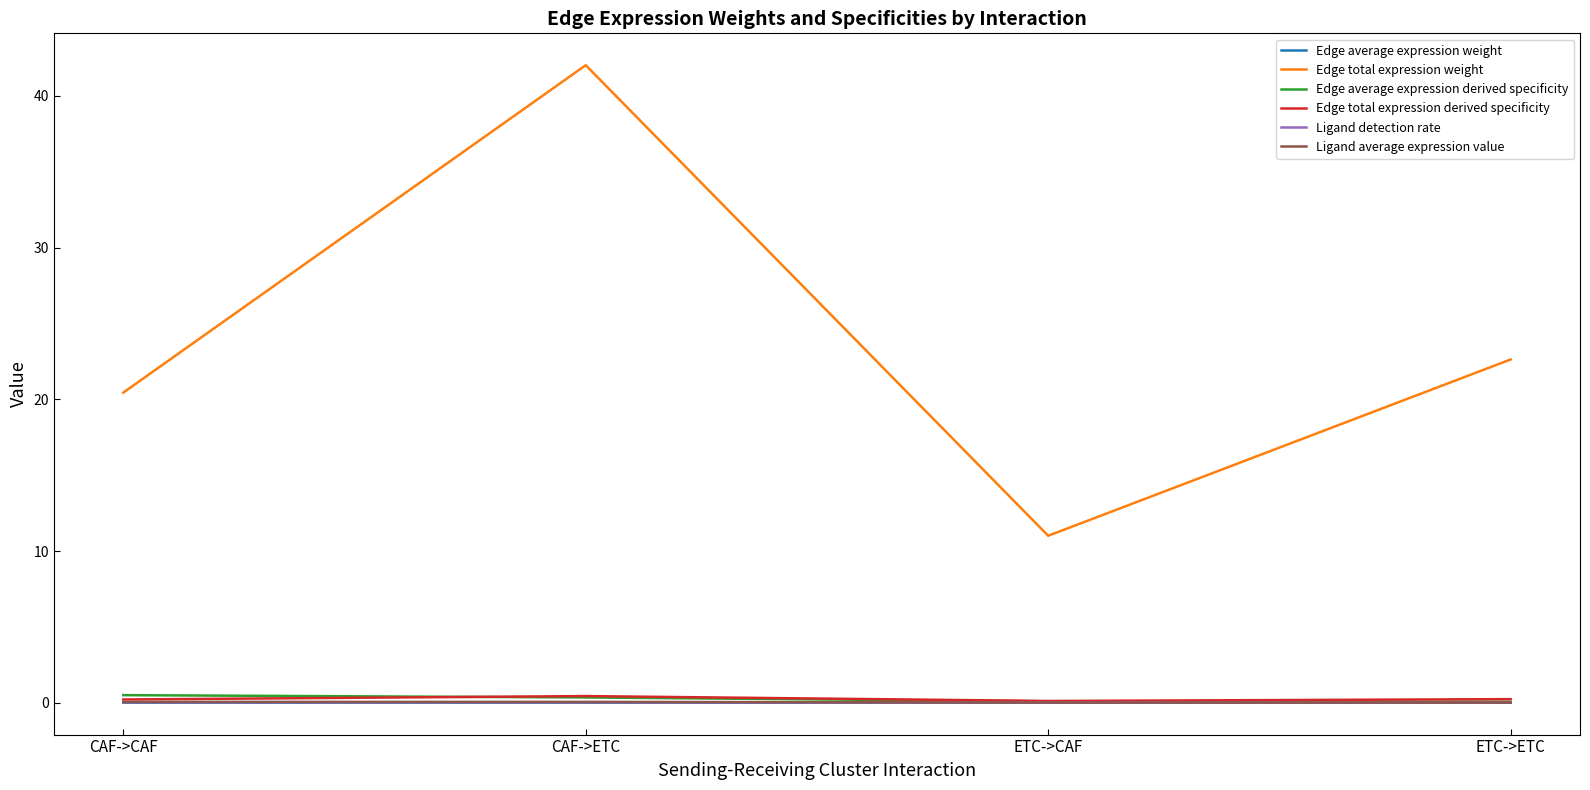

How many categories are shown in the chart?

4